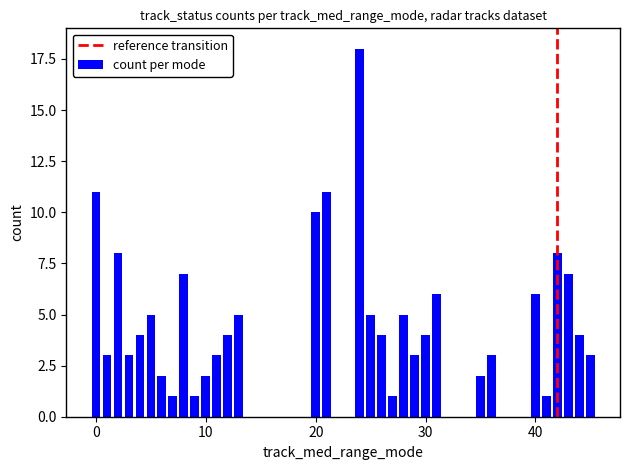

What is the difference between the maximum and minimum values?

17